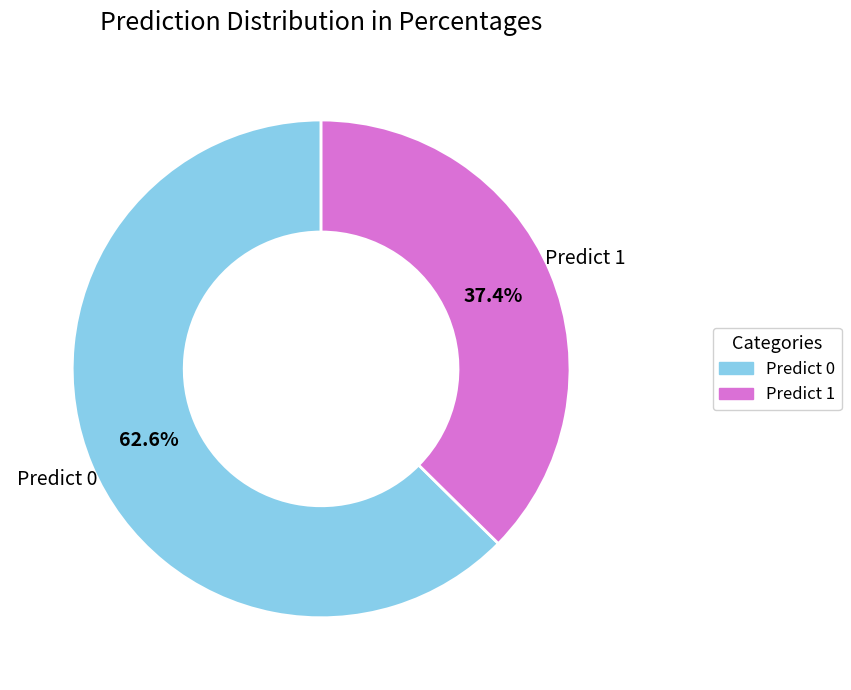

Which has a higher value, Predict 0 or Predict 1?

Predict 0